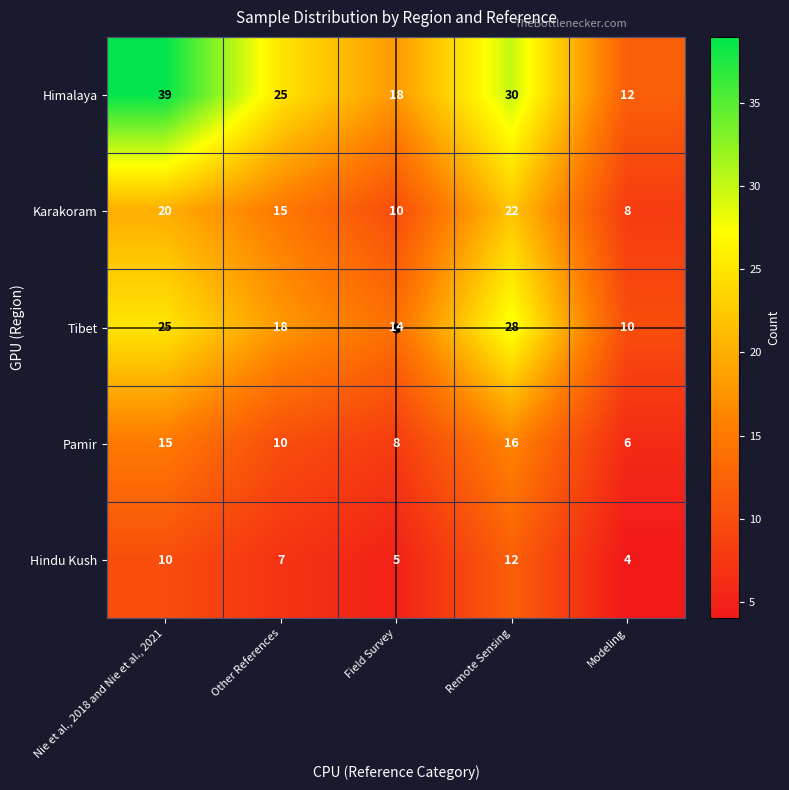

The value of Himalaya at Field Survey is 18. True or false?

True